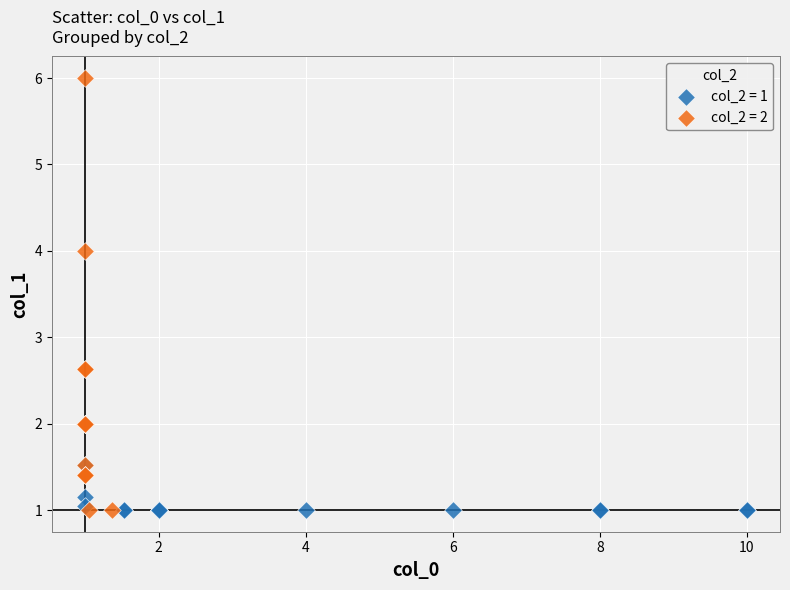

What are all the series names shown in the legend?

col_2 = 1, col_2 = 2